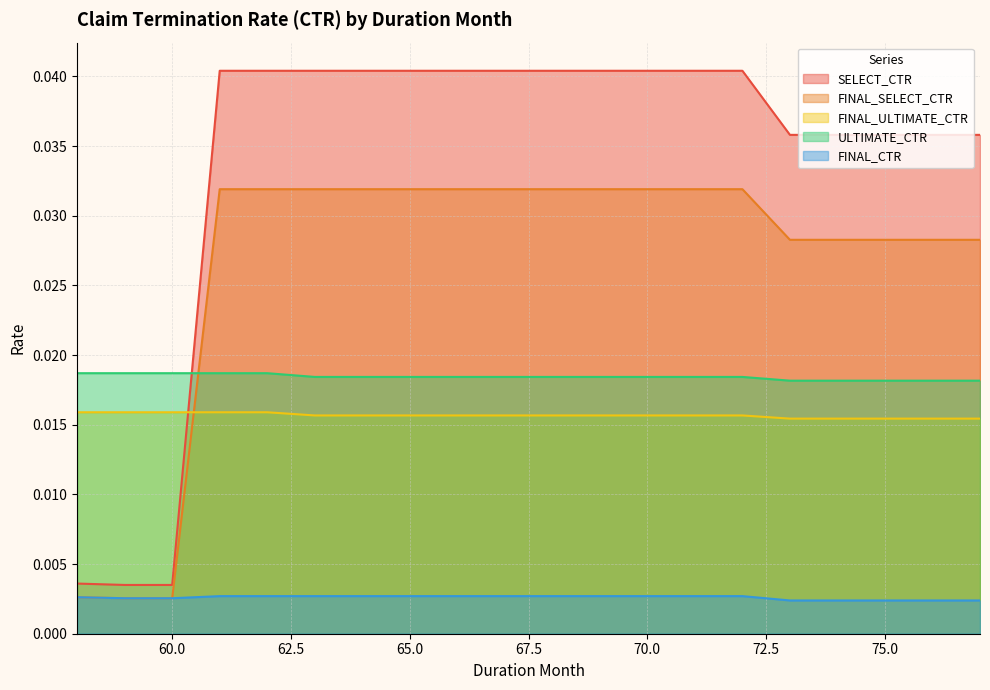

How many lines are shown in the chart?

5